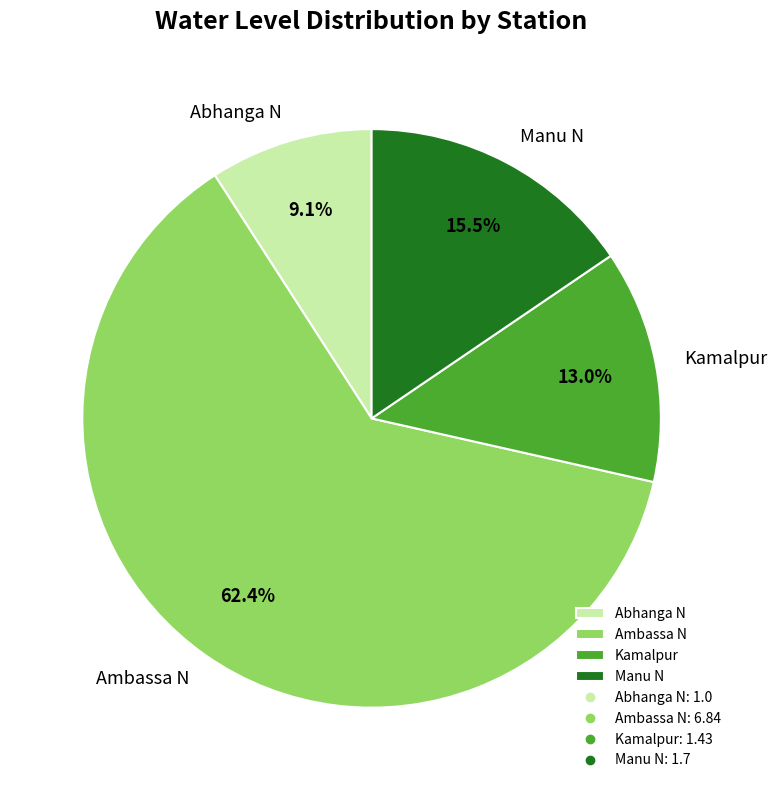

What is the ratio of the value at Manu N to the value at Abhanga N?

1.7